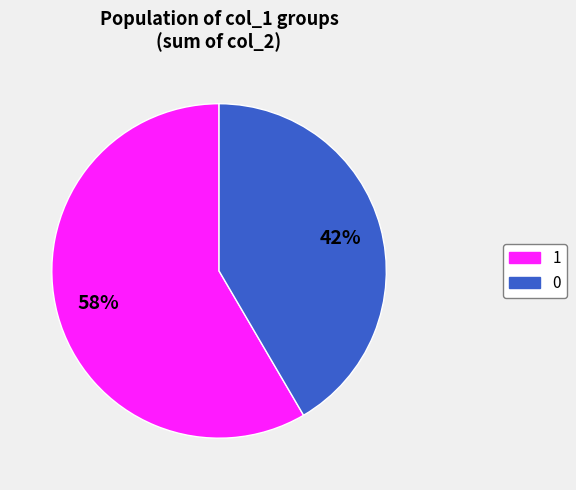

Combined, do 1 and 0 account for over 50%?

Yes